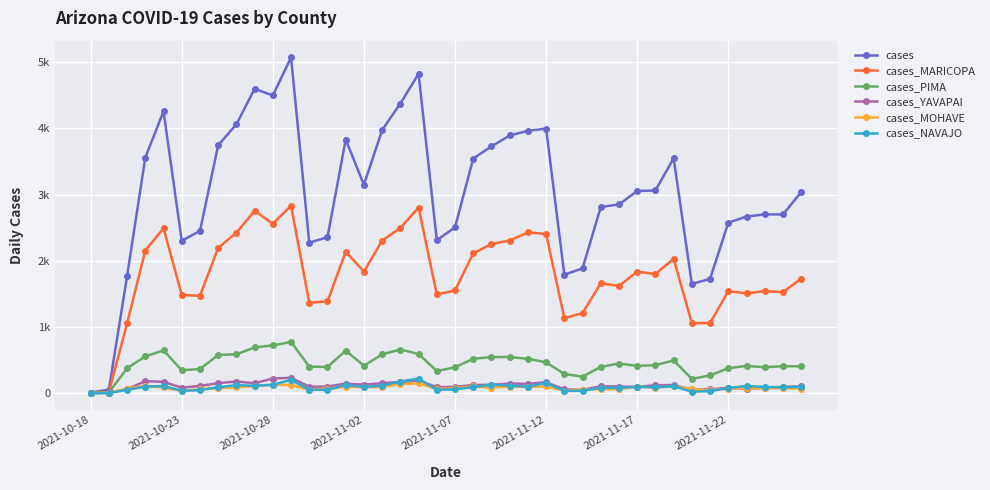

What is the greatest value displayed?

5073